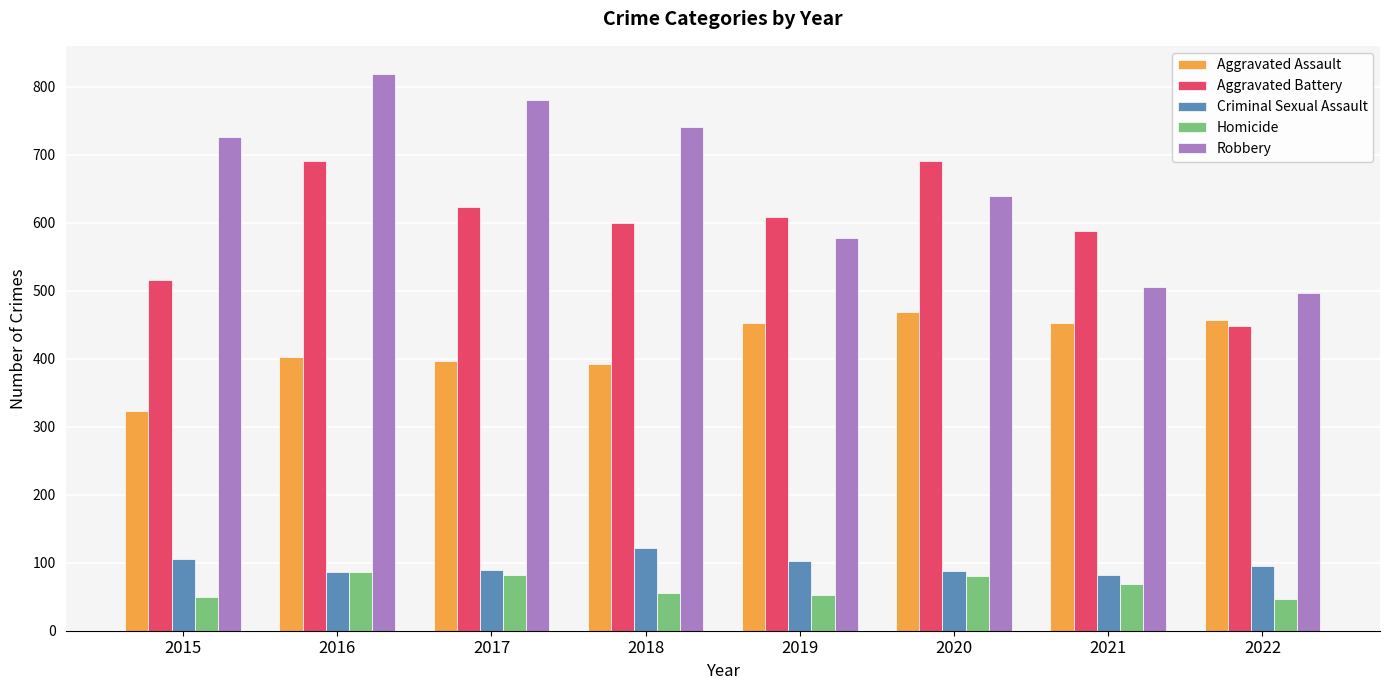

Is the value of Robbery at 2017 greater than the value of Homicide at 2020?

Yes